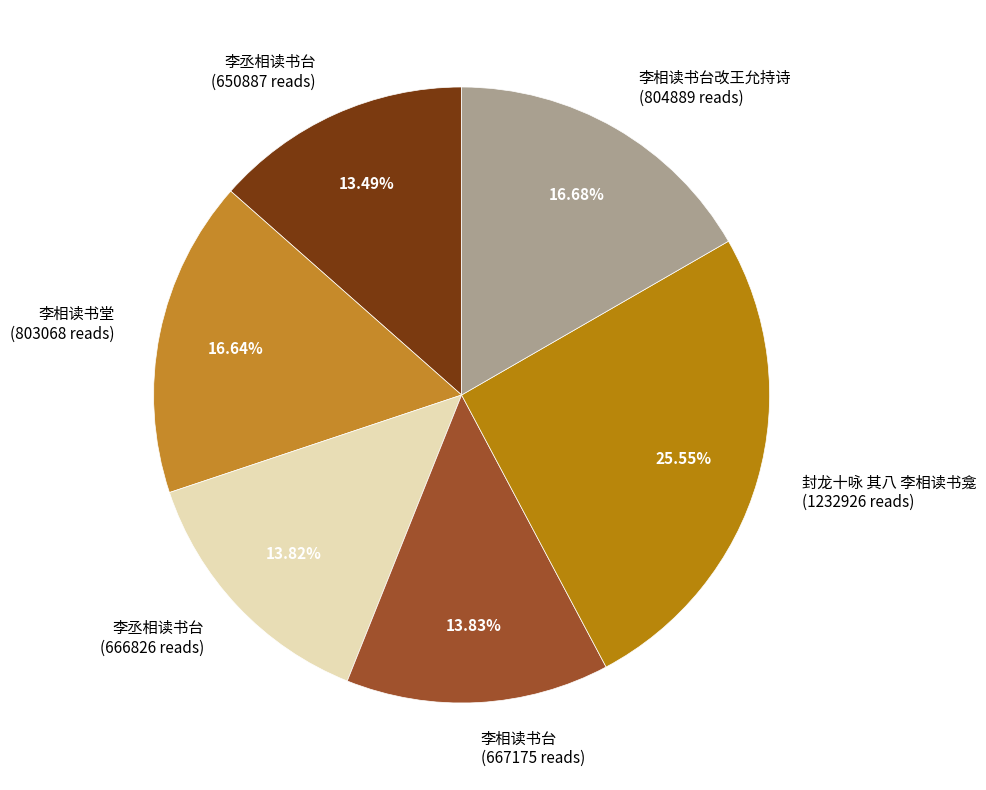

Count the number of slices in the pie.

6